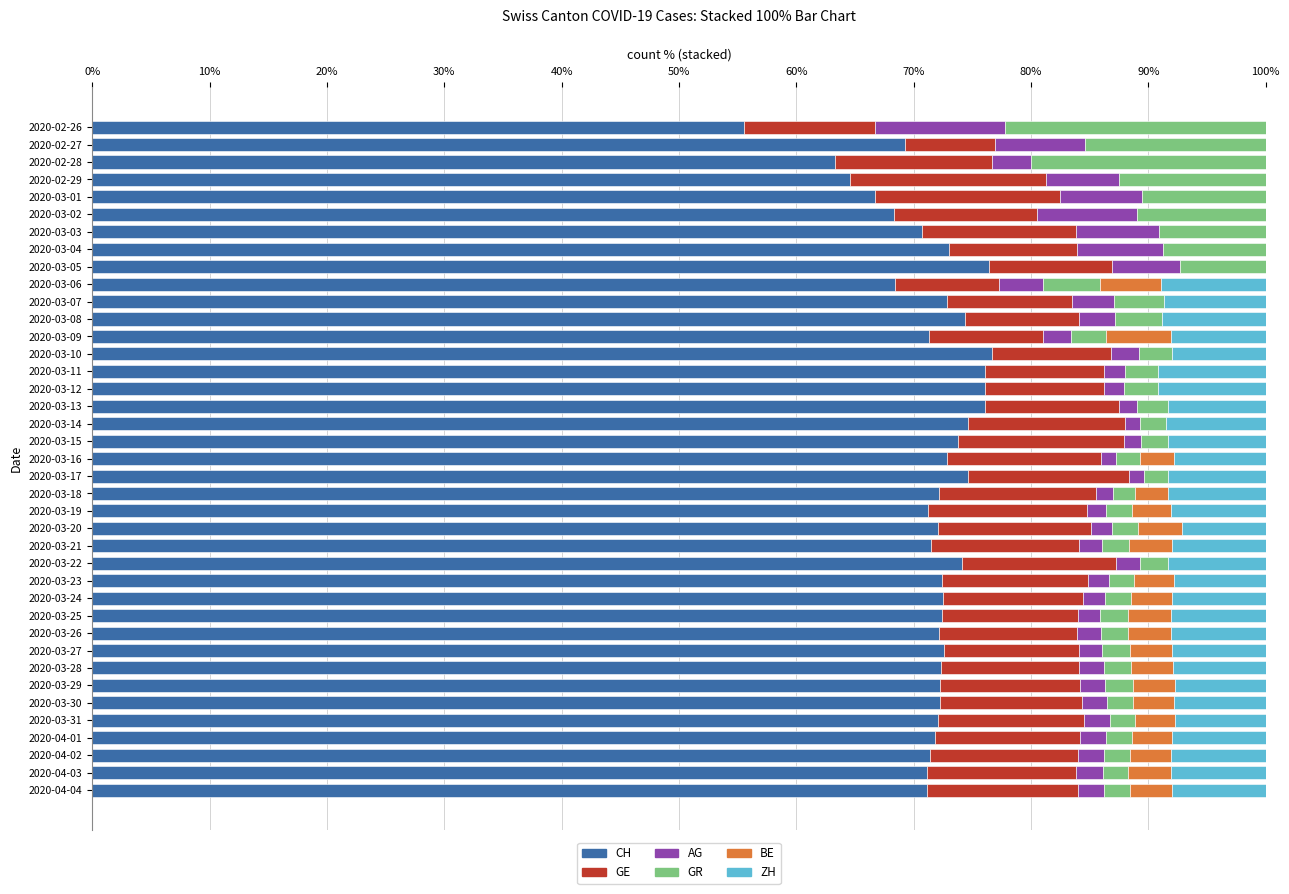

What is the sum of all CH values?

2793.0